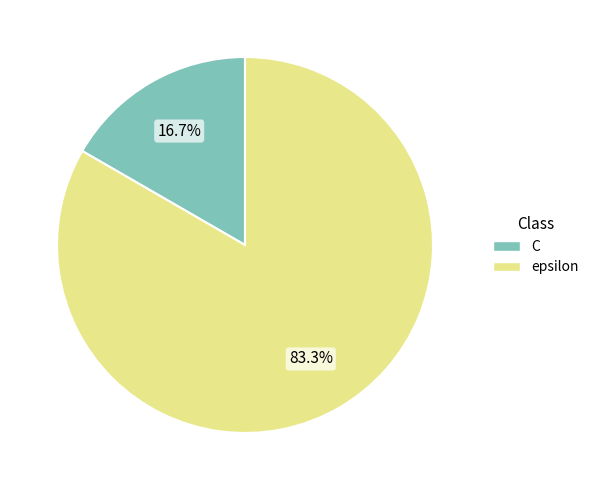

Which slice represents more than half of the pie?

epsilon